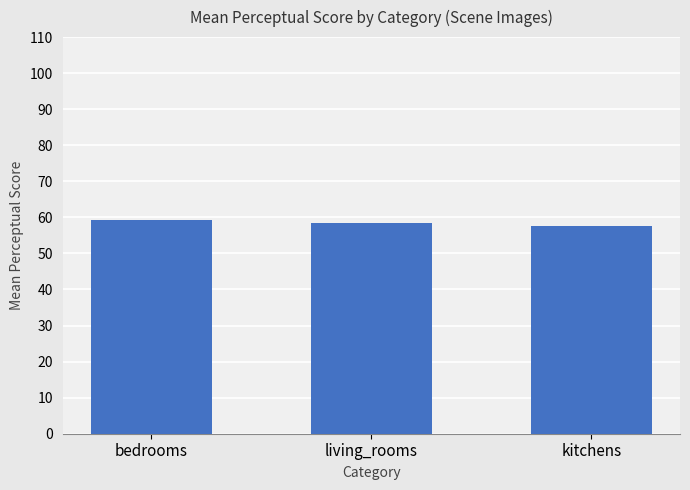

Count the values in the range 57 to 59.

2